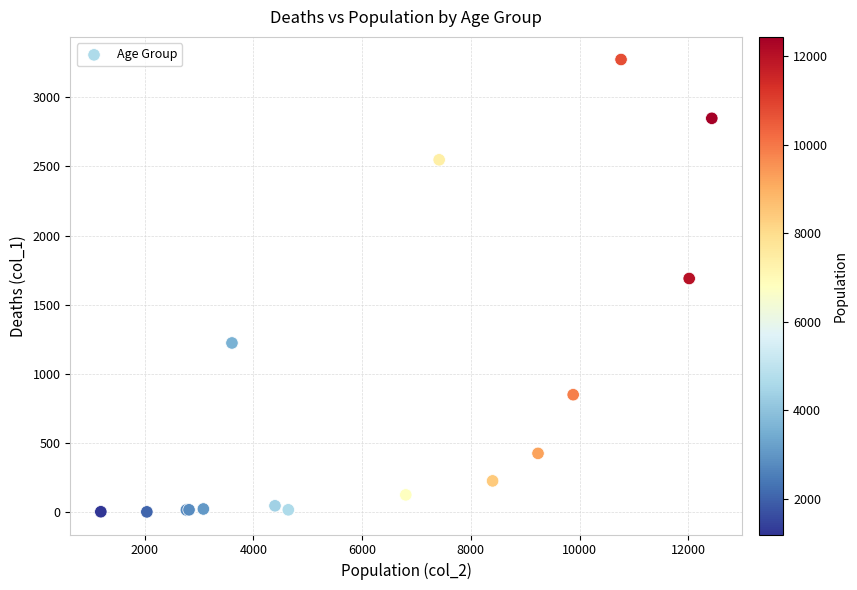

What Y value in the scatter plot is closest to 1638?

1690